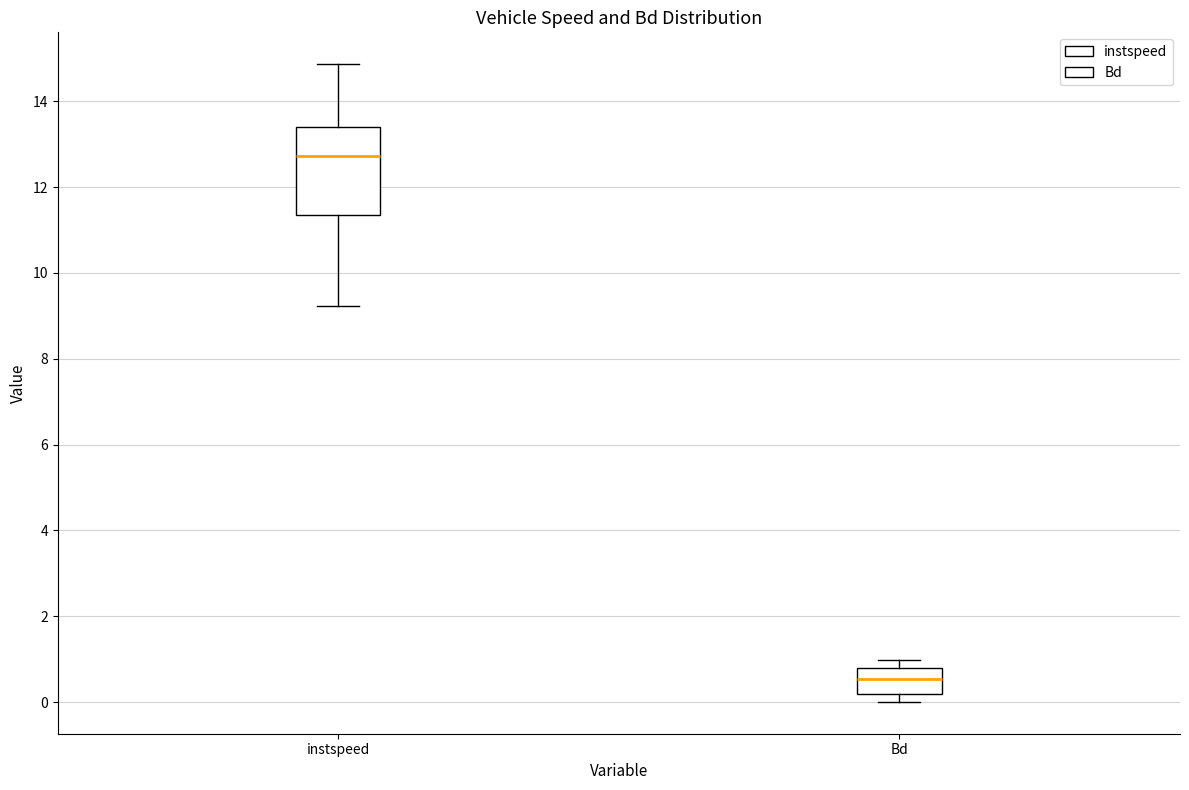

Reading left to right, transcribe this box plot: for each box, give where its median line is, the range the box spans, and where its two whiskers end, as read against the y-axis. The values are not printed on the chart, so give them approximately, as read against the axis.

instspeed: median 12.8, box 11.4 to 13.4, whiskers 9.2 to 14.8
Bd: median 0.6, box 0.2 to 0.8, whiskers 0.0 to 1.0